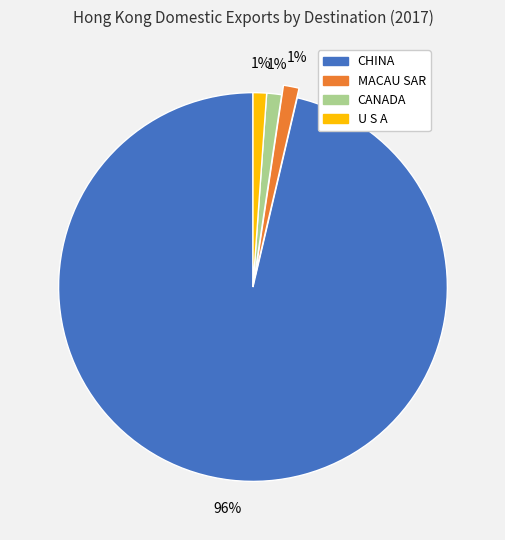

Between CHINA and MACAU SAR, which is larger?

CHINA